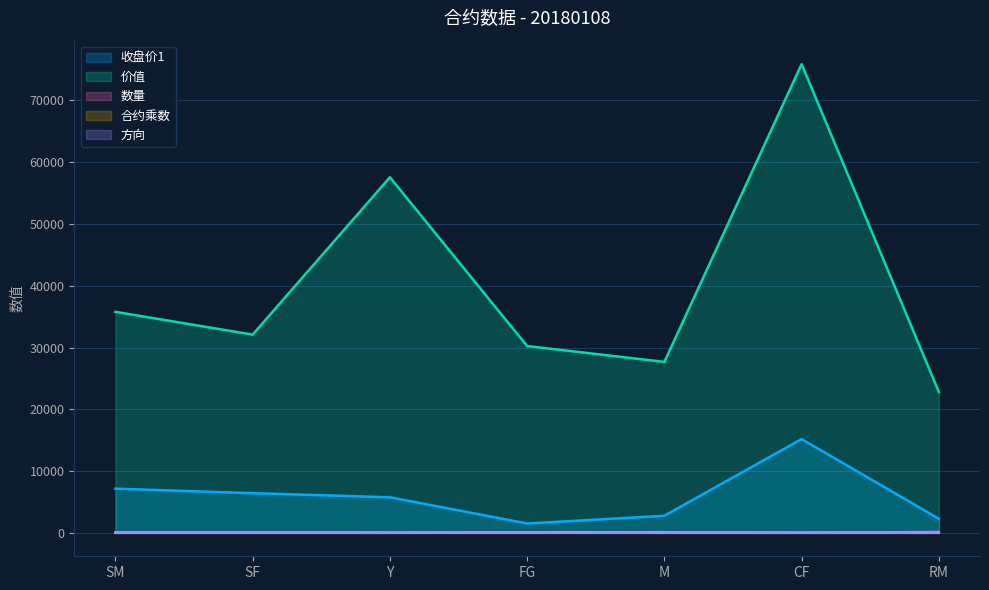

What is the maximum value shown in the chart?

75875